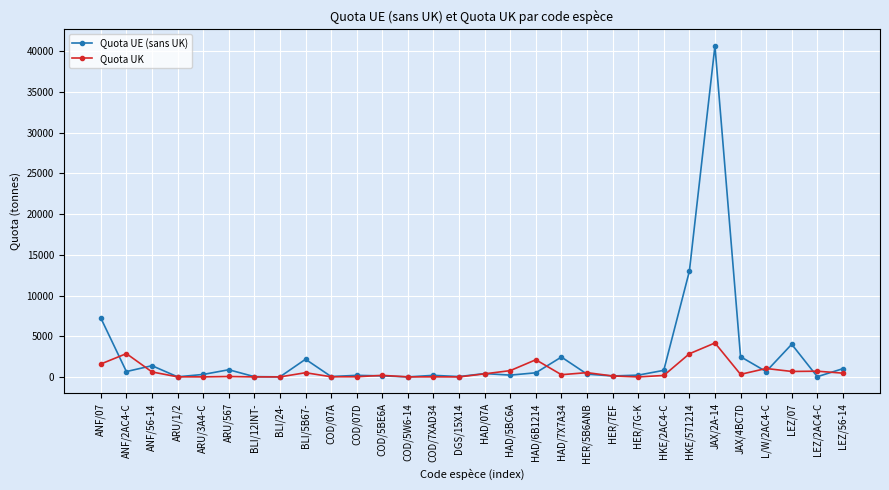

At which category does the chart reach its peak across all series?

JAX/2A-14